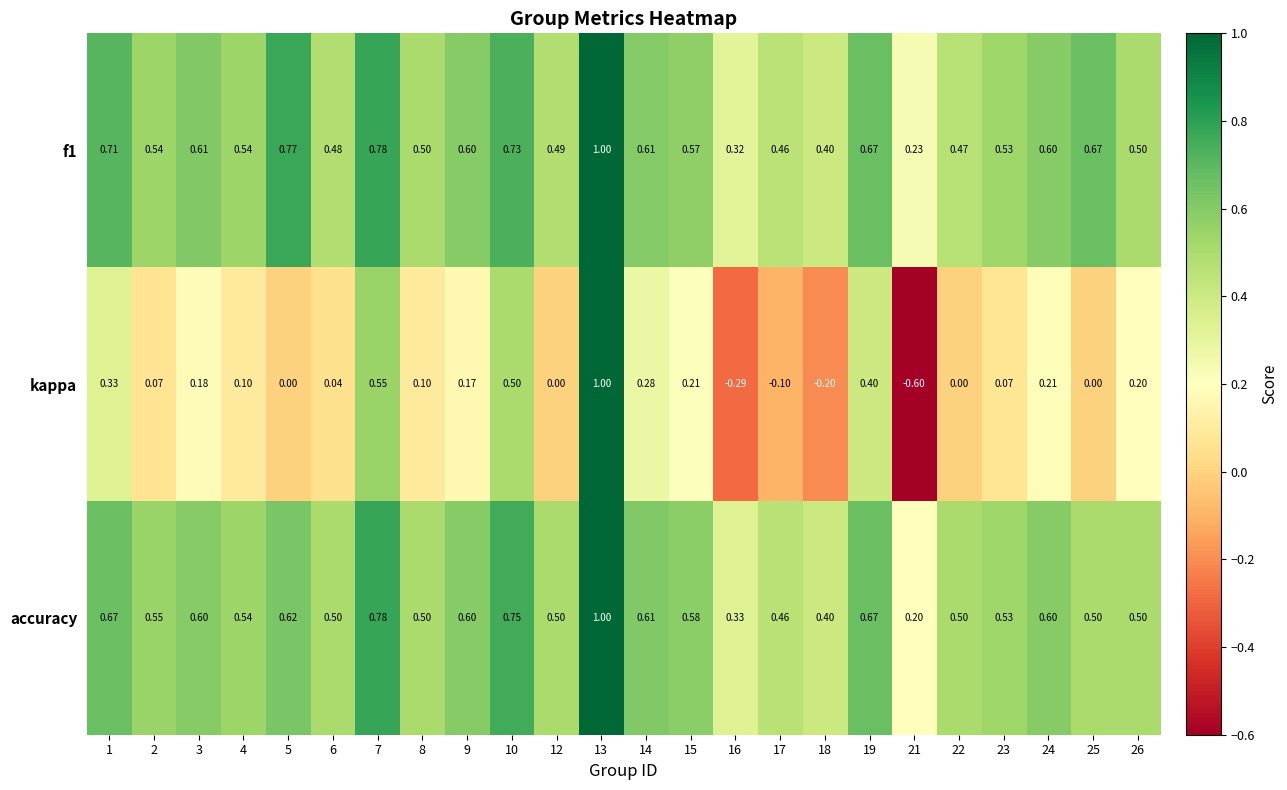

Which category has the lowest value across all series?

21